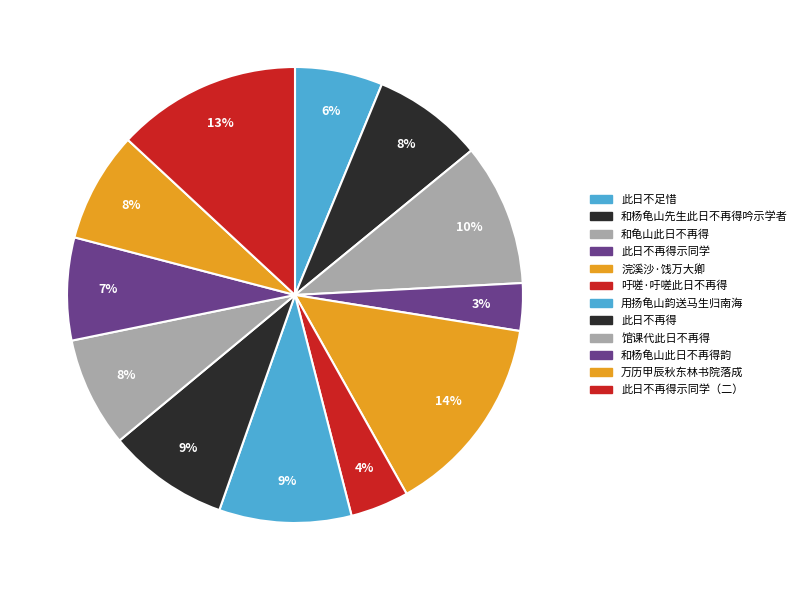

To the nearest percent, what is the difference between the largest and smallest slice percentages?

11%